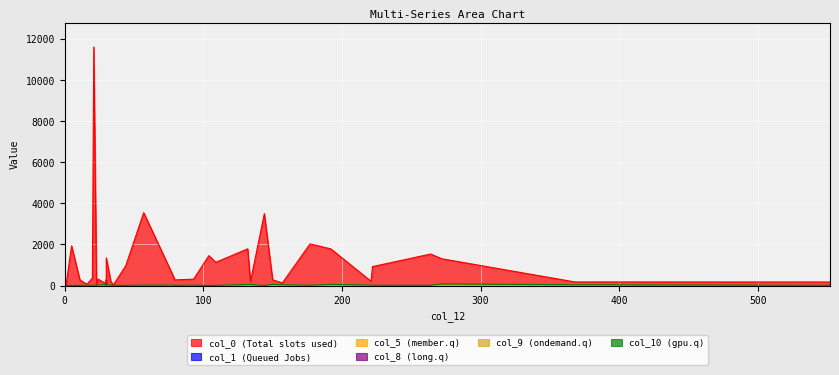

What is the maximum value for col_0?

11611.5